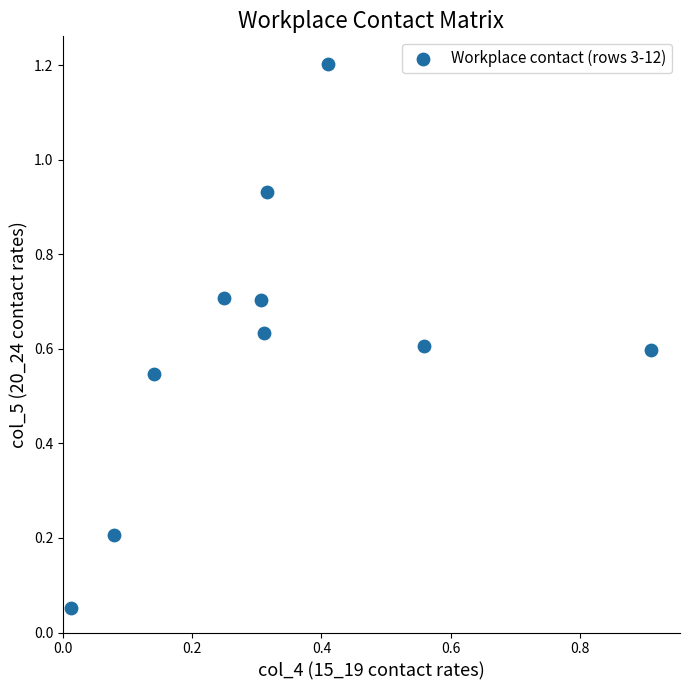

What is the range of Y values (max minus min)?

1.2